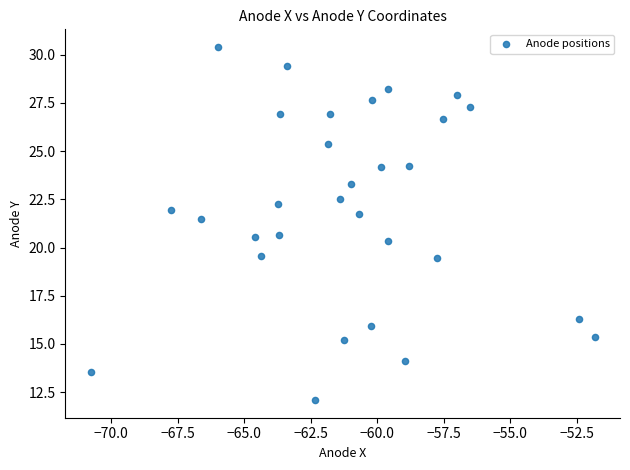

What is the range of Y values (max minus min)?

18.3